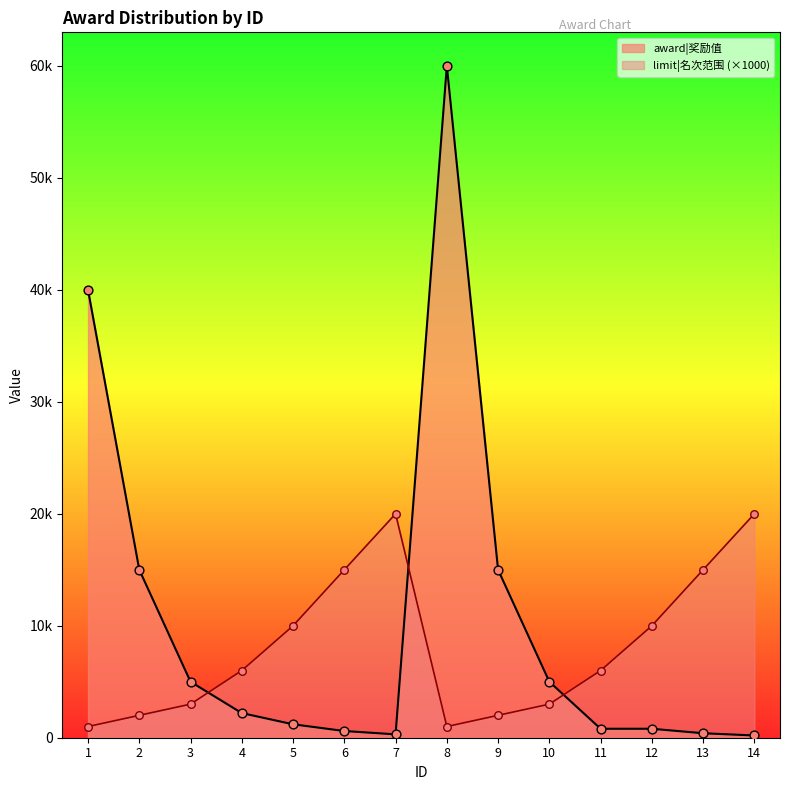

Which series has the widest spread of Y values?

award|奖励值